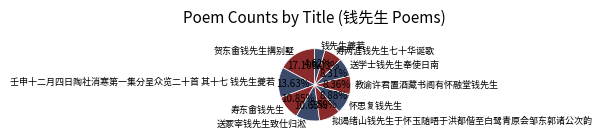

Between 送学士钱先生奉使日南 and 钱先生夔若, which is larger?

送学士钱先生奉使日南